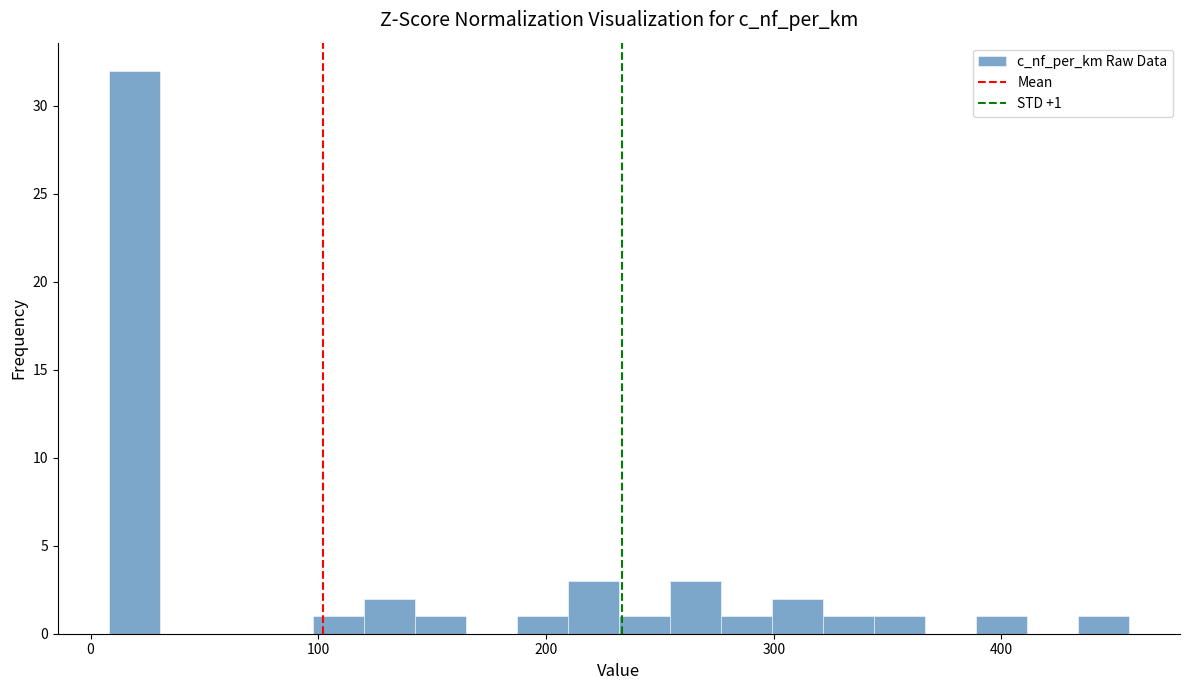

Read against the x-axis, roughly where is the centre of the tallest bar?

20